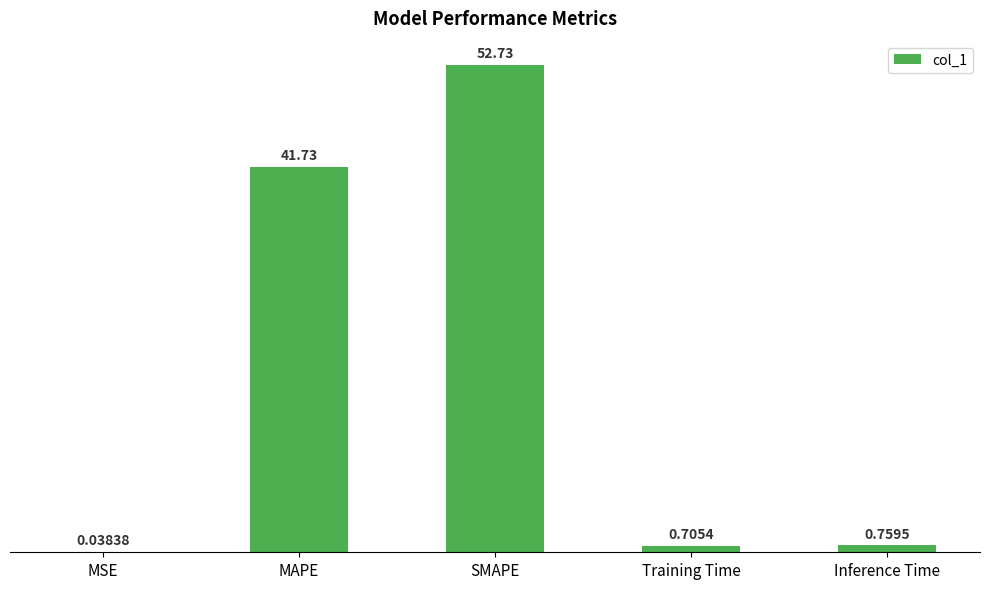

Is it true that the value at SMAPE is 11.3?

False